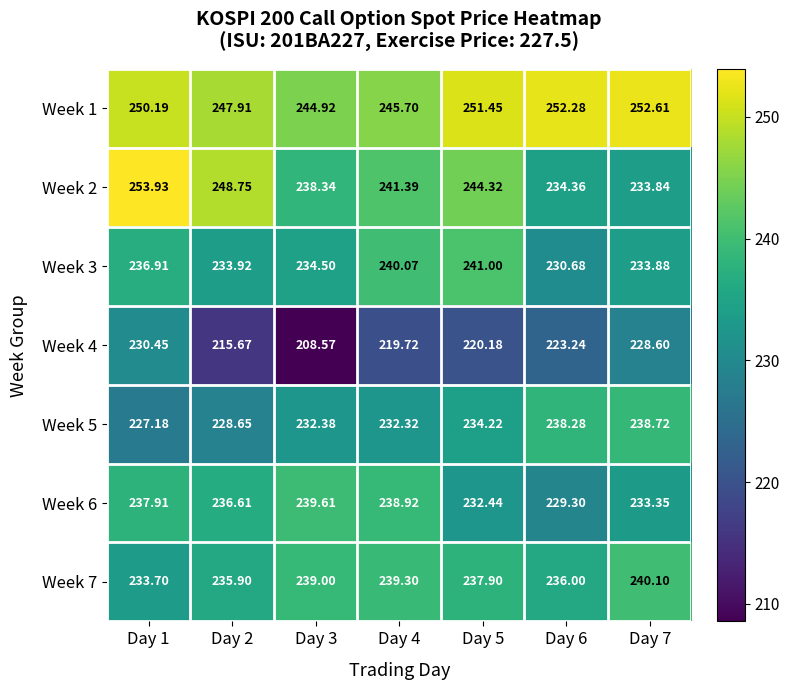

How many data points does each series have?

7